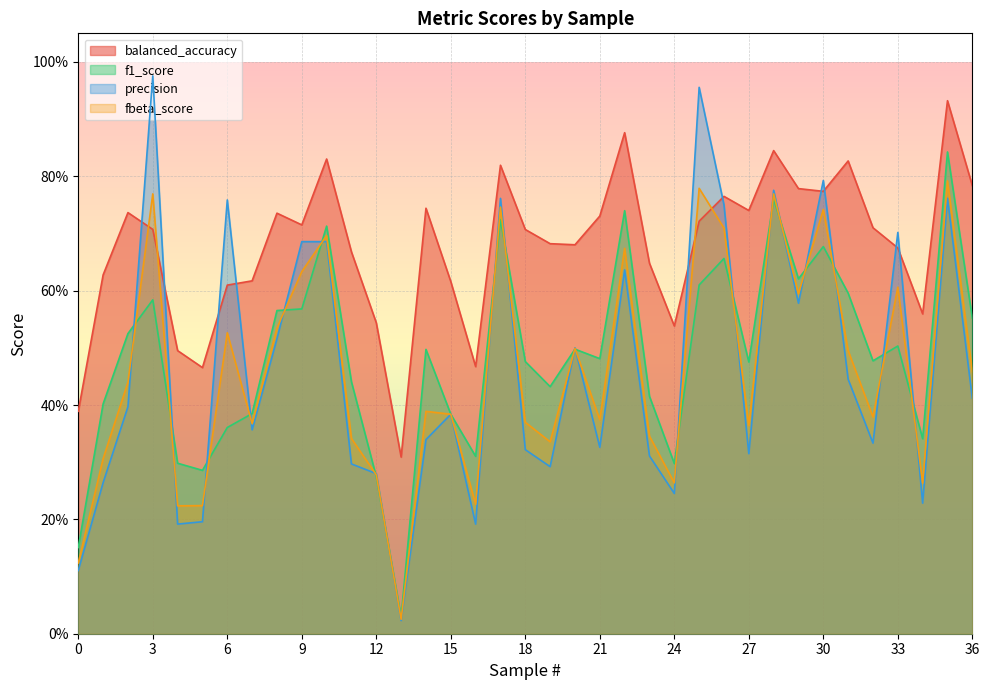

Is the value of precision at 2 greater than the value of f1_score at 17?

No